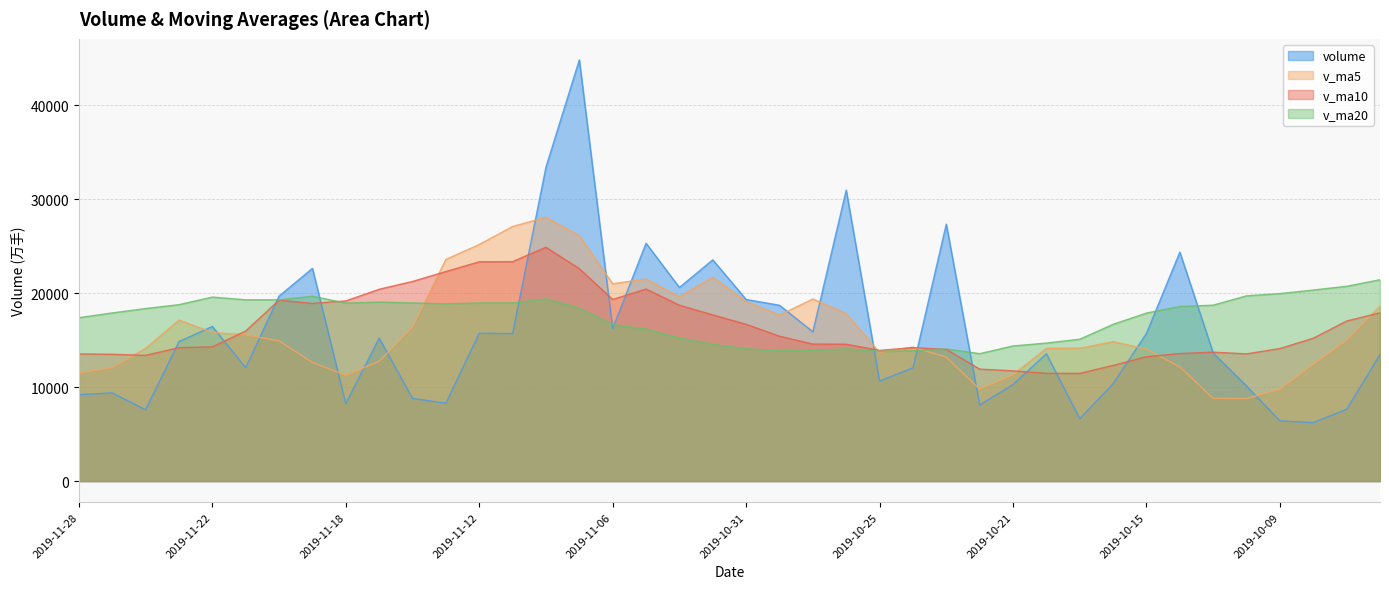

What is the spread (max minus min) of values at 2019-10-30?

4845.8